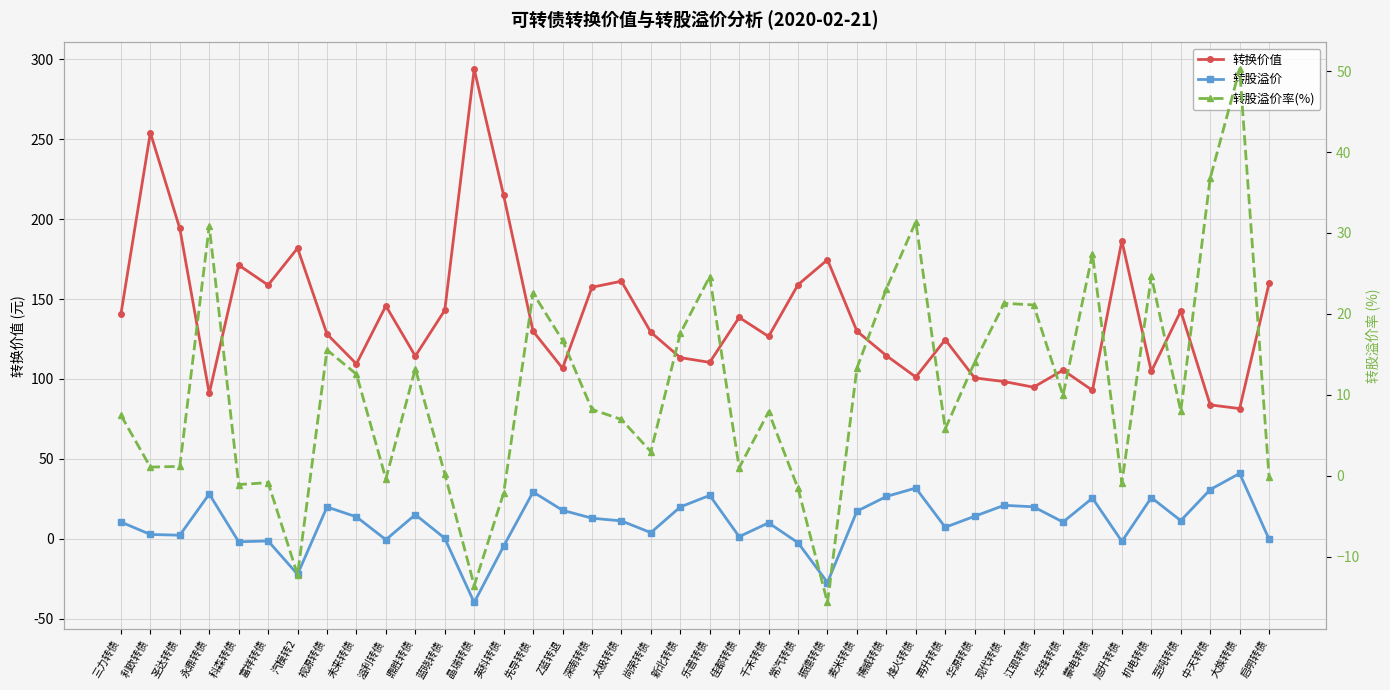

At which category does 转股溢价率(%) reach its first local valley?

利欧转债